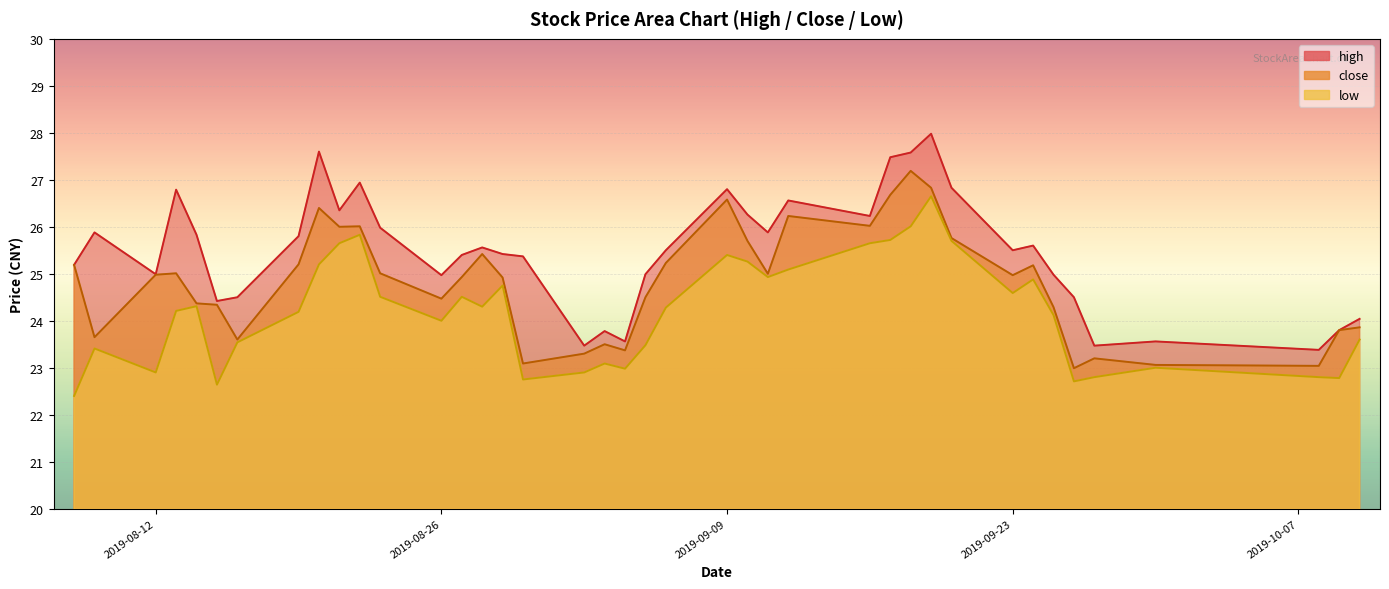

At 2019-09-24, list the series in order from largest to smallest.

high, close, low